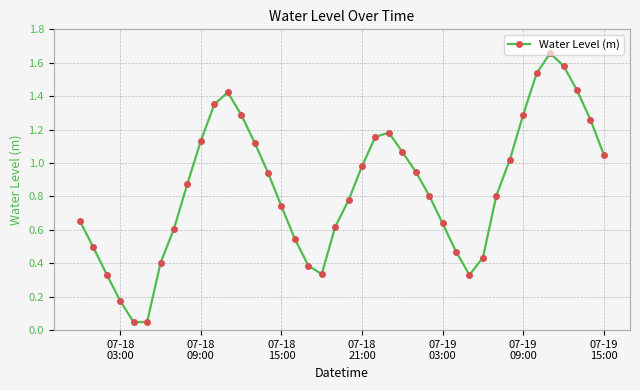

How many points are lower than both their immediate neighbors (excluding endpoints)?

3